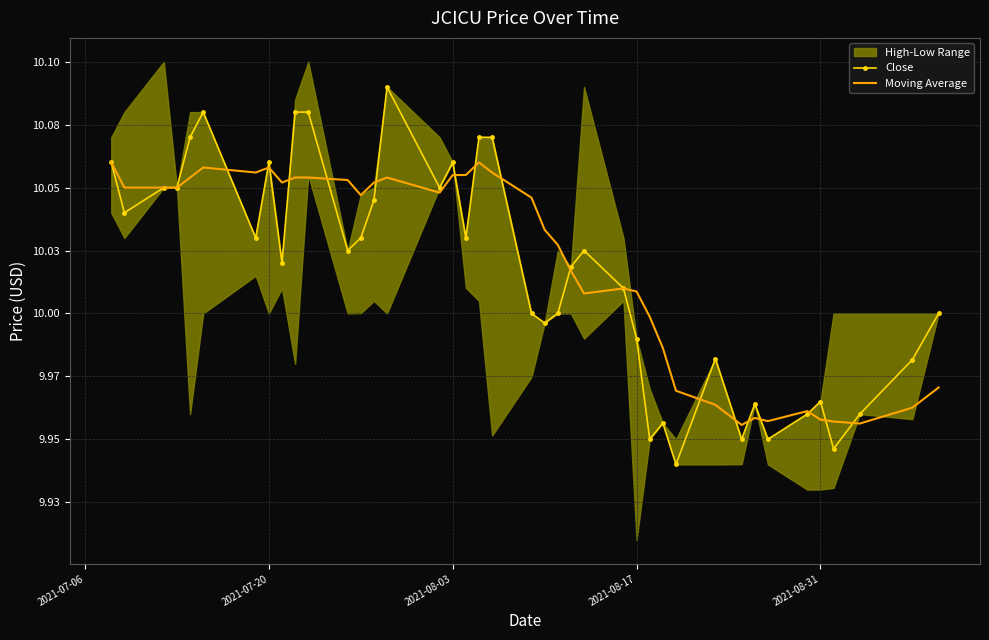

What is the sum of all Moving Average values?

400.8